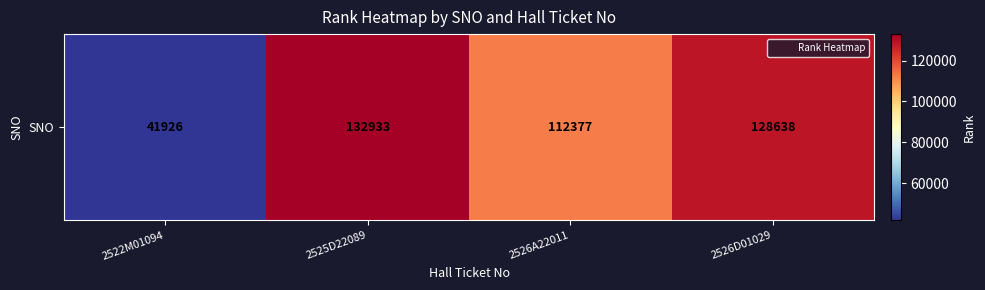

The chart shows a value of 112377 at 2526A22011. True or false?

True